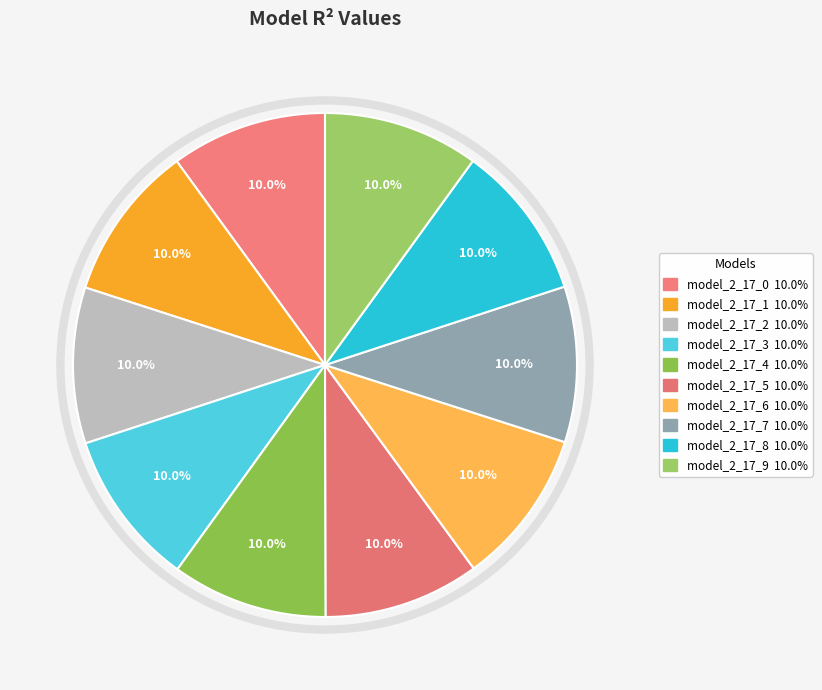

To the nearest percent, what portion does model_2_17_6 represent?

10%